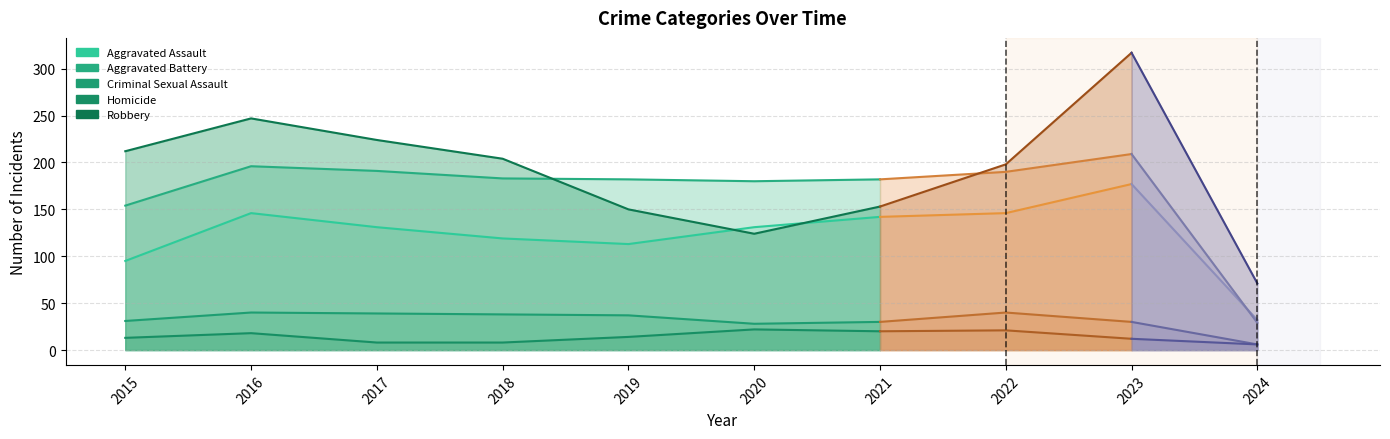

Which series has the widest spread of values?

Robbery